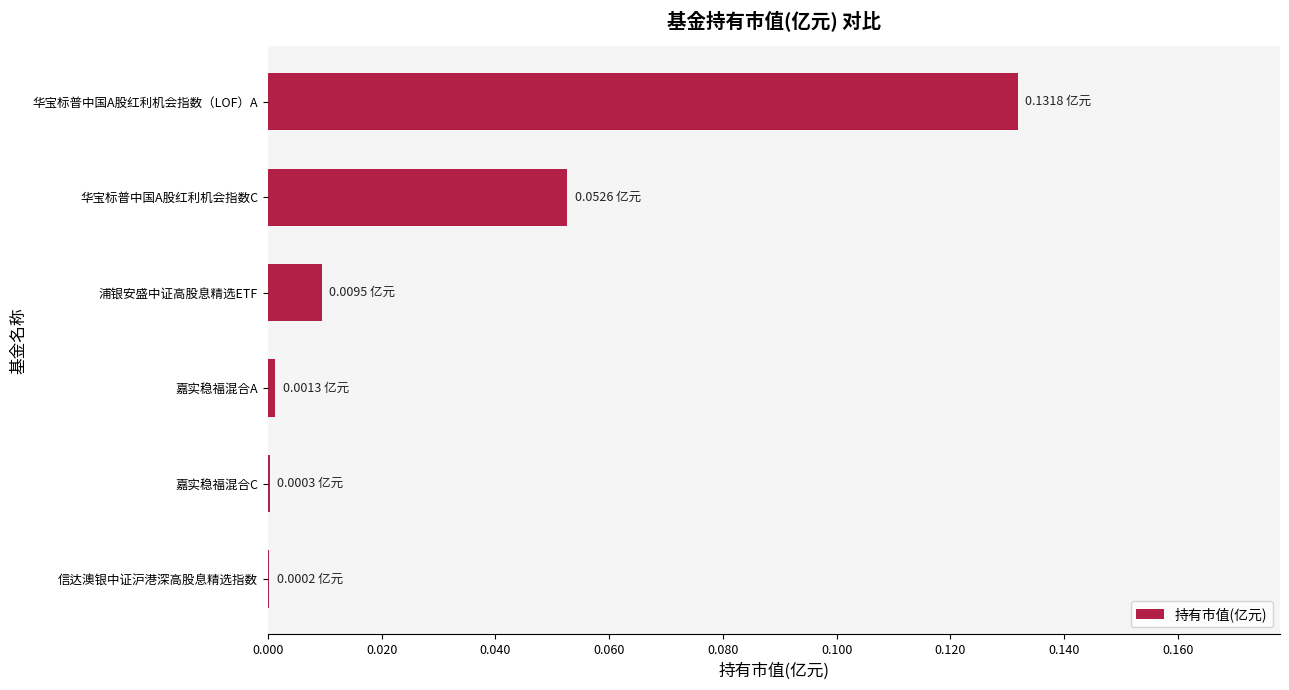

Which has a higher value, 华宝标普中国A股红利机会指数C or 浦银安盛中证高股息精选ETF?

华宝标普中国A股红利机会指数C